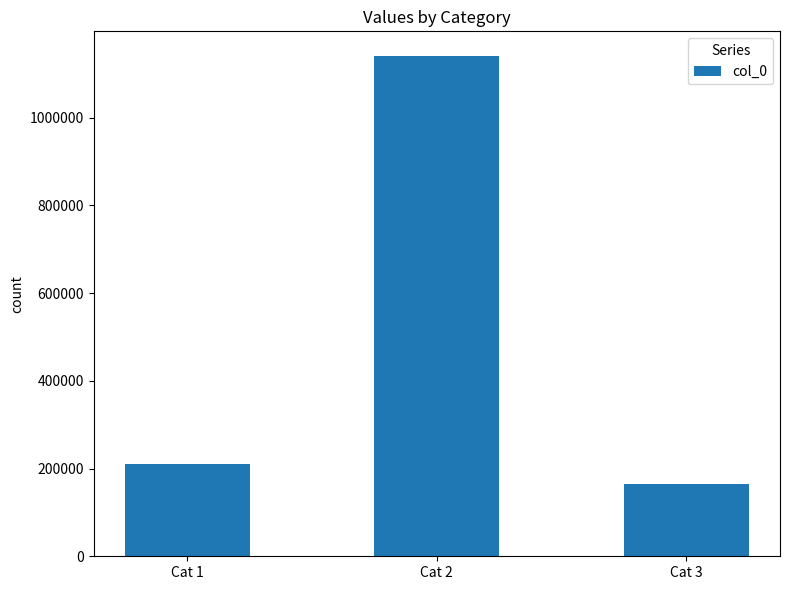

What is the ratio of the value at Cat 2 to the value at Cat 1?

5.4